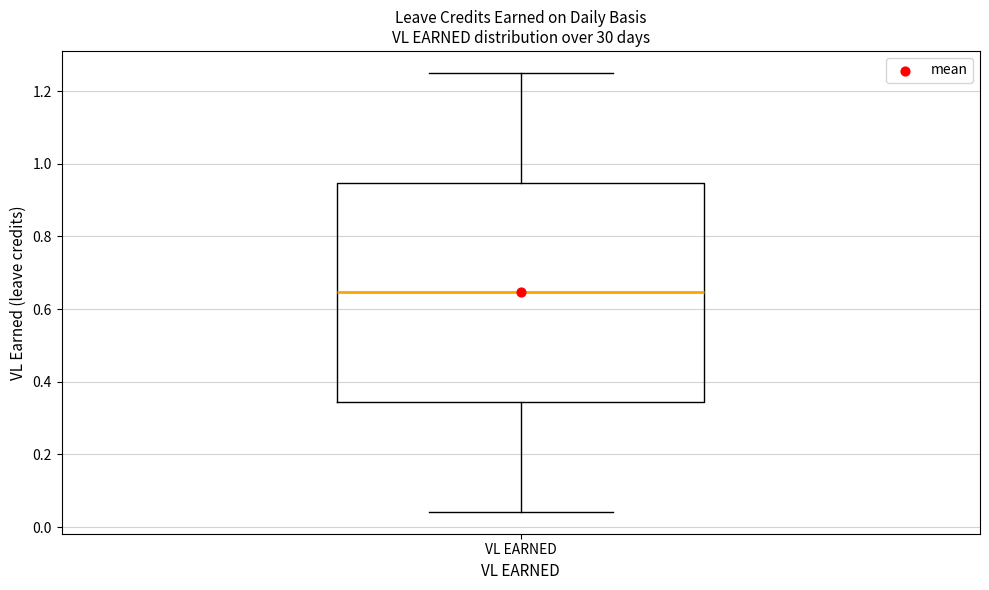

Read this box plot against the y-axis: the position of the median line, the range covered by the box, and the ends of both whiskers. The values are not printed on the chart, so give them approximately, as read against the axis.

median 0.64, box 0.34 to 0.94, whiskers 0.04 to 1.26